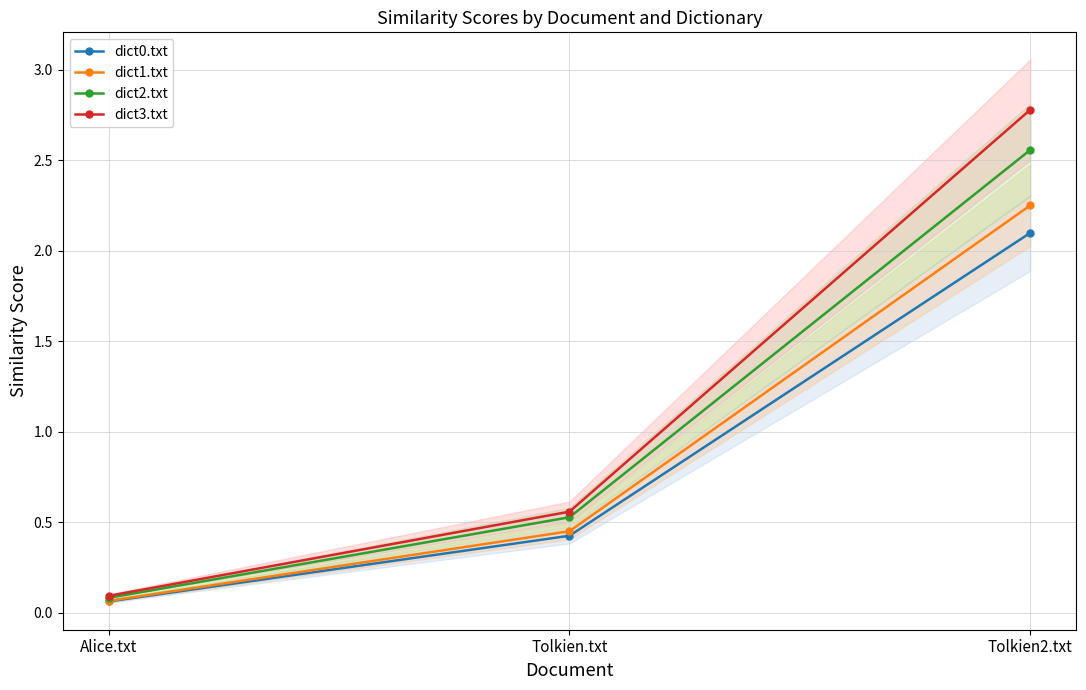

How many lines are shown in the chart?

4